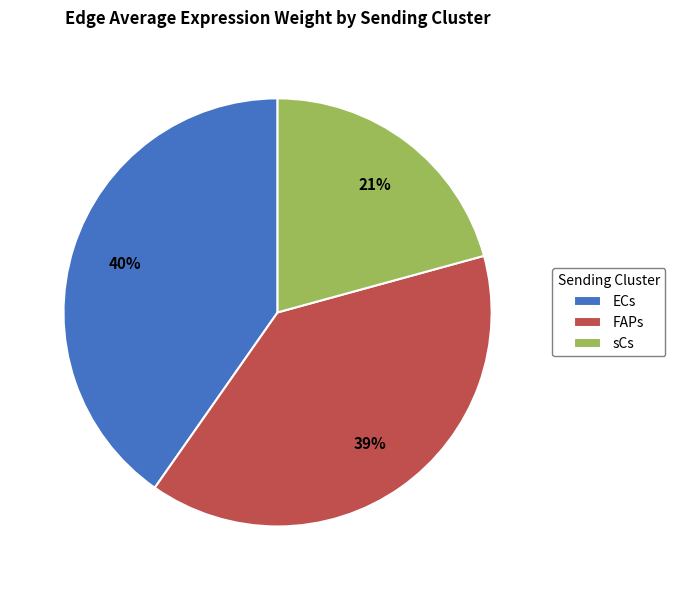

How many segments does this pie chart have?

3